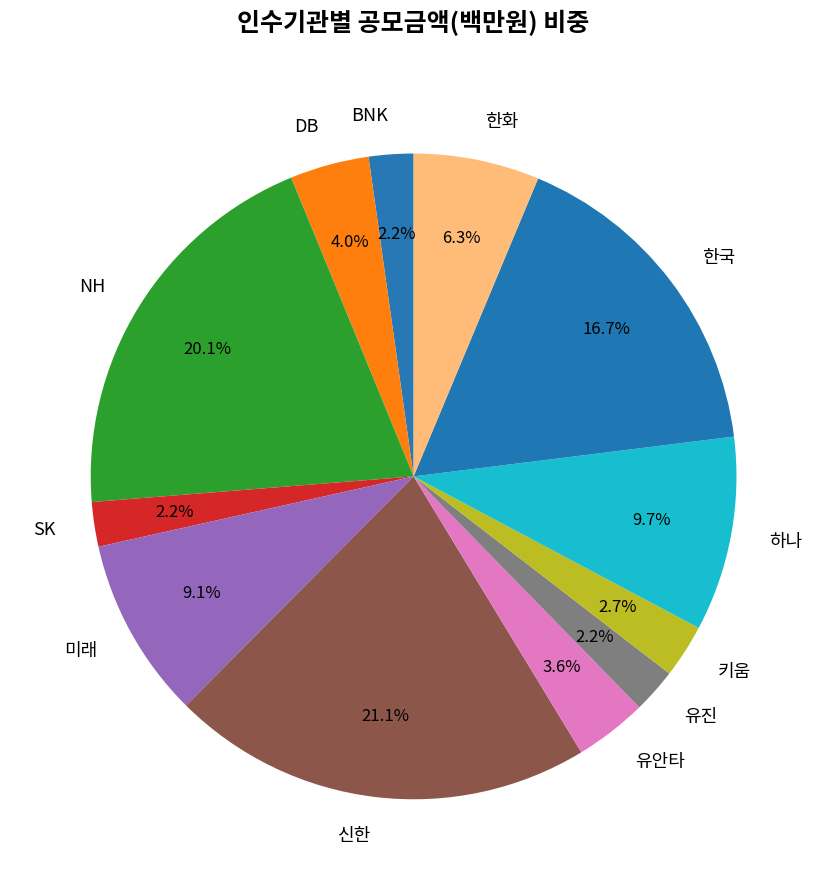

Which has a higher value, 미래 or BNK?

미래